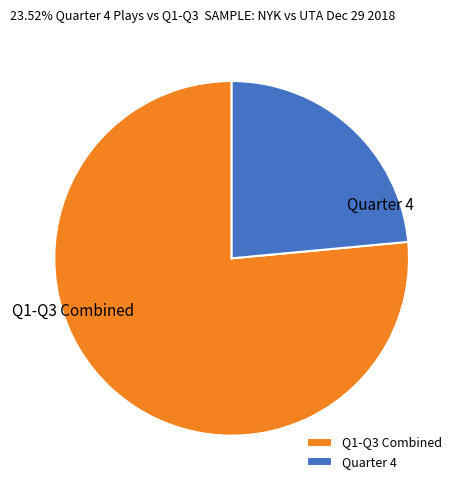

The Q1-Q3 Combined slice represents 82% of the pie. True or false?

False